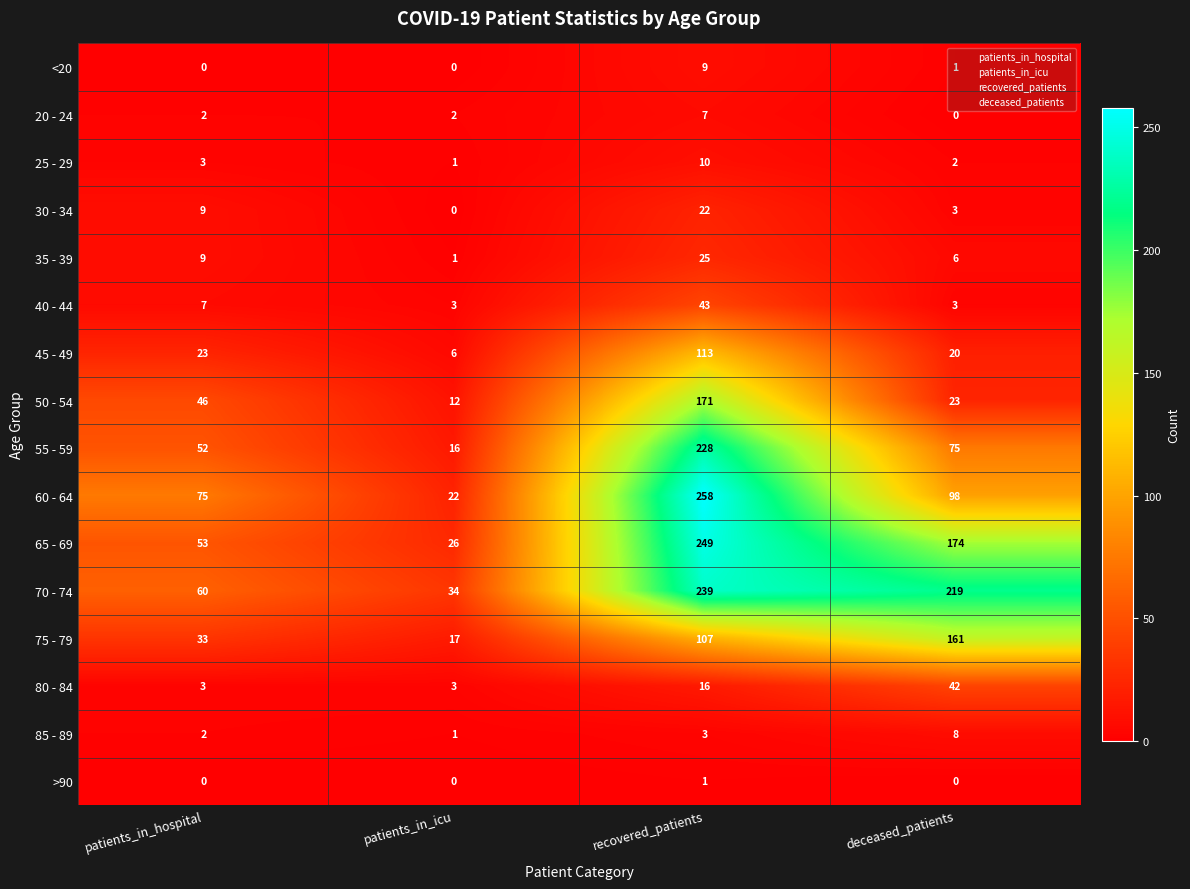

What value does the 35 - 39 series have at recovered_patients?

25